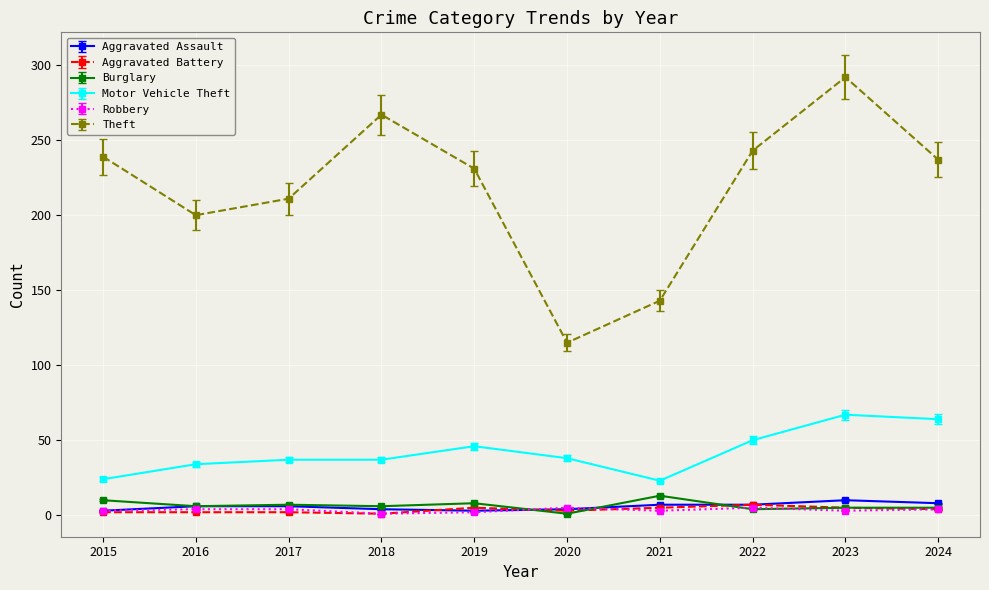

What is the minimum value shown in the chart?

1